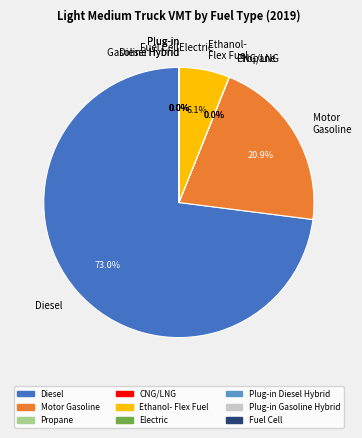

How much of the chart is everything except Plug-in Diesel Hybrid?

100.0%